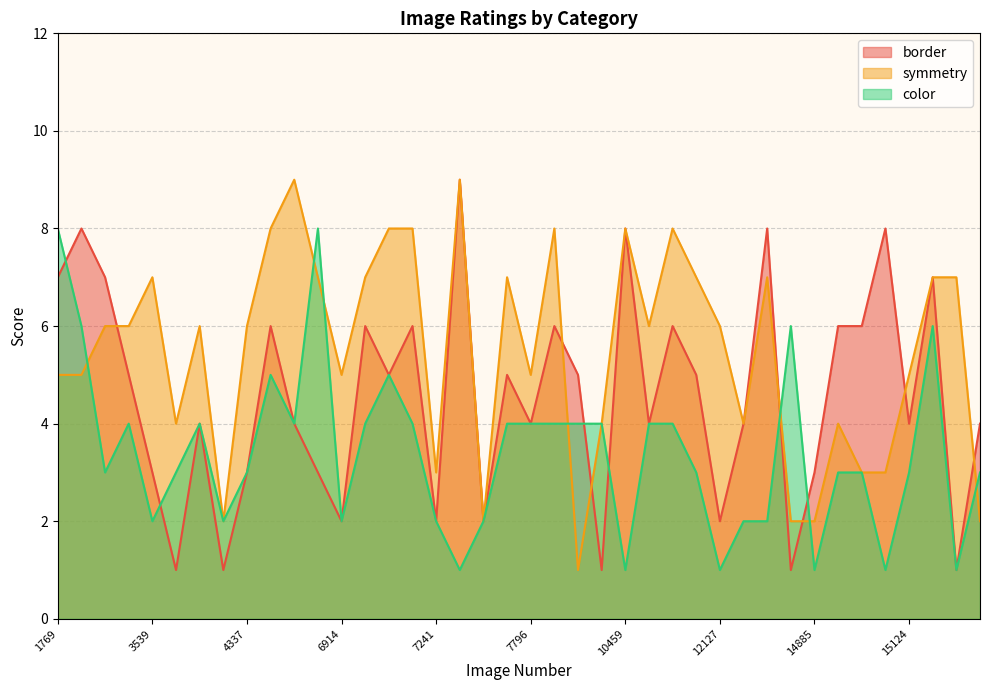

How many lines are shown in the chart?

3